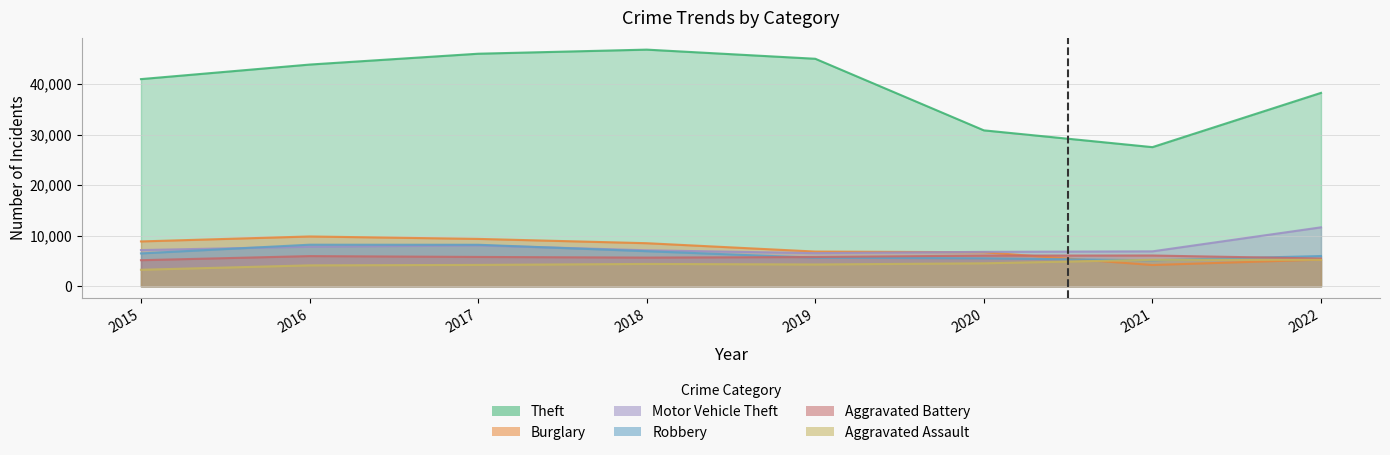

At which label is Aggravated Battery closest to 5626?

2018